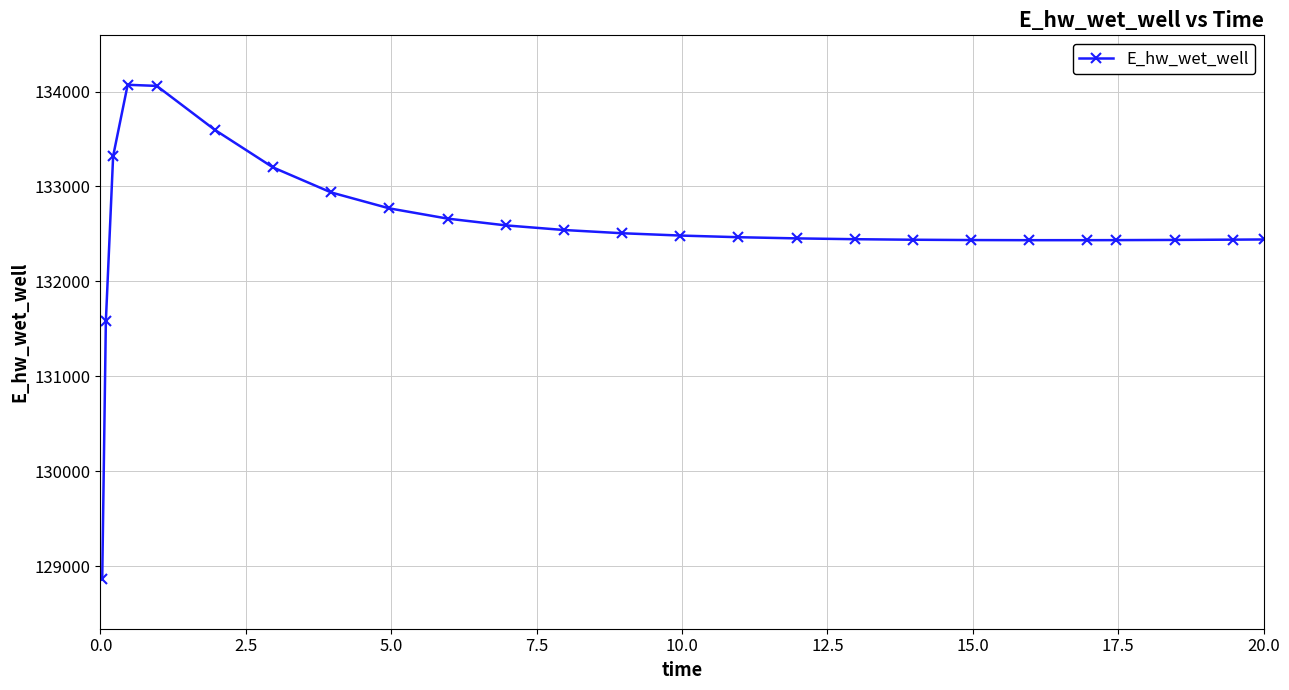

True or false: the data has more than 0 interior local peaks.

True